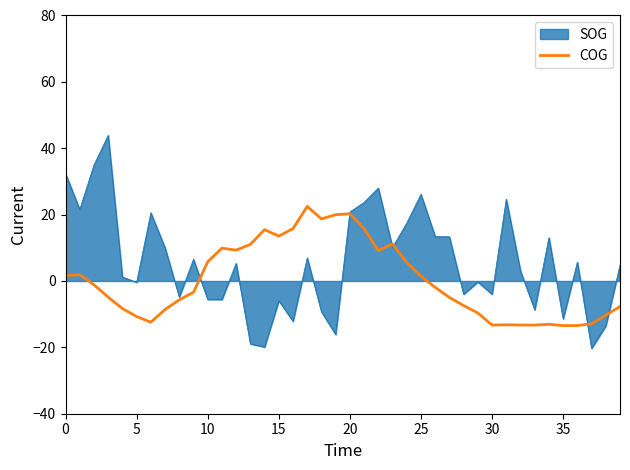

List the series in order of their peak value, lowest first.

COG, SOG